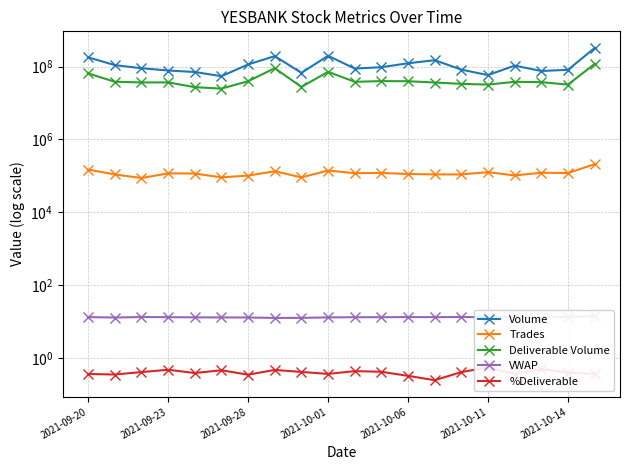

How many interior local peaks does the VWAP series have?

3